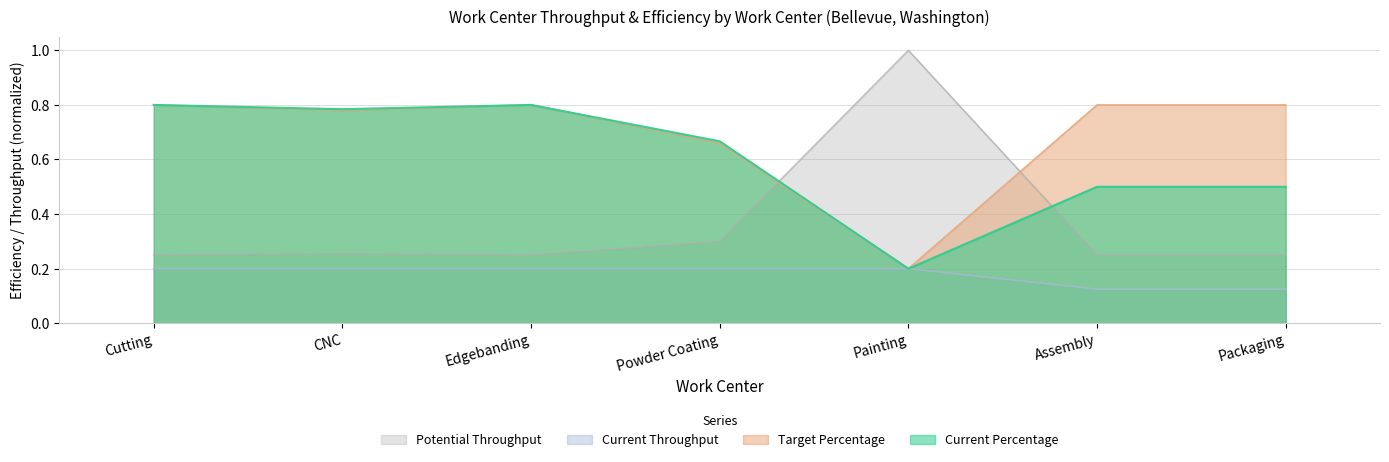

True or false: Current Throughput and Target Percentage intersect in this chart.

False